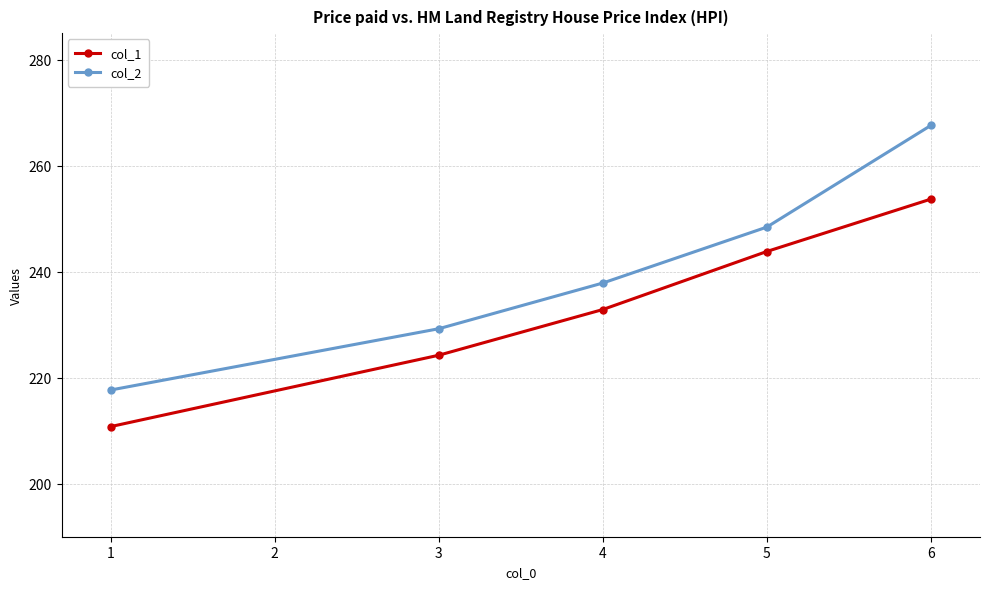

True or false: col_1 and col_2 cross at least once.

False